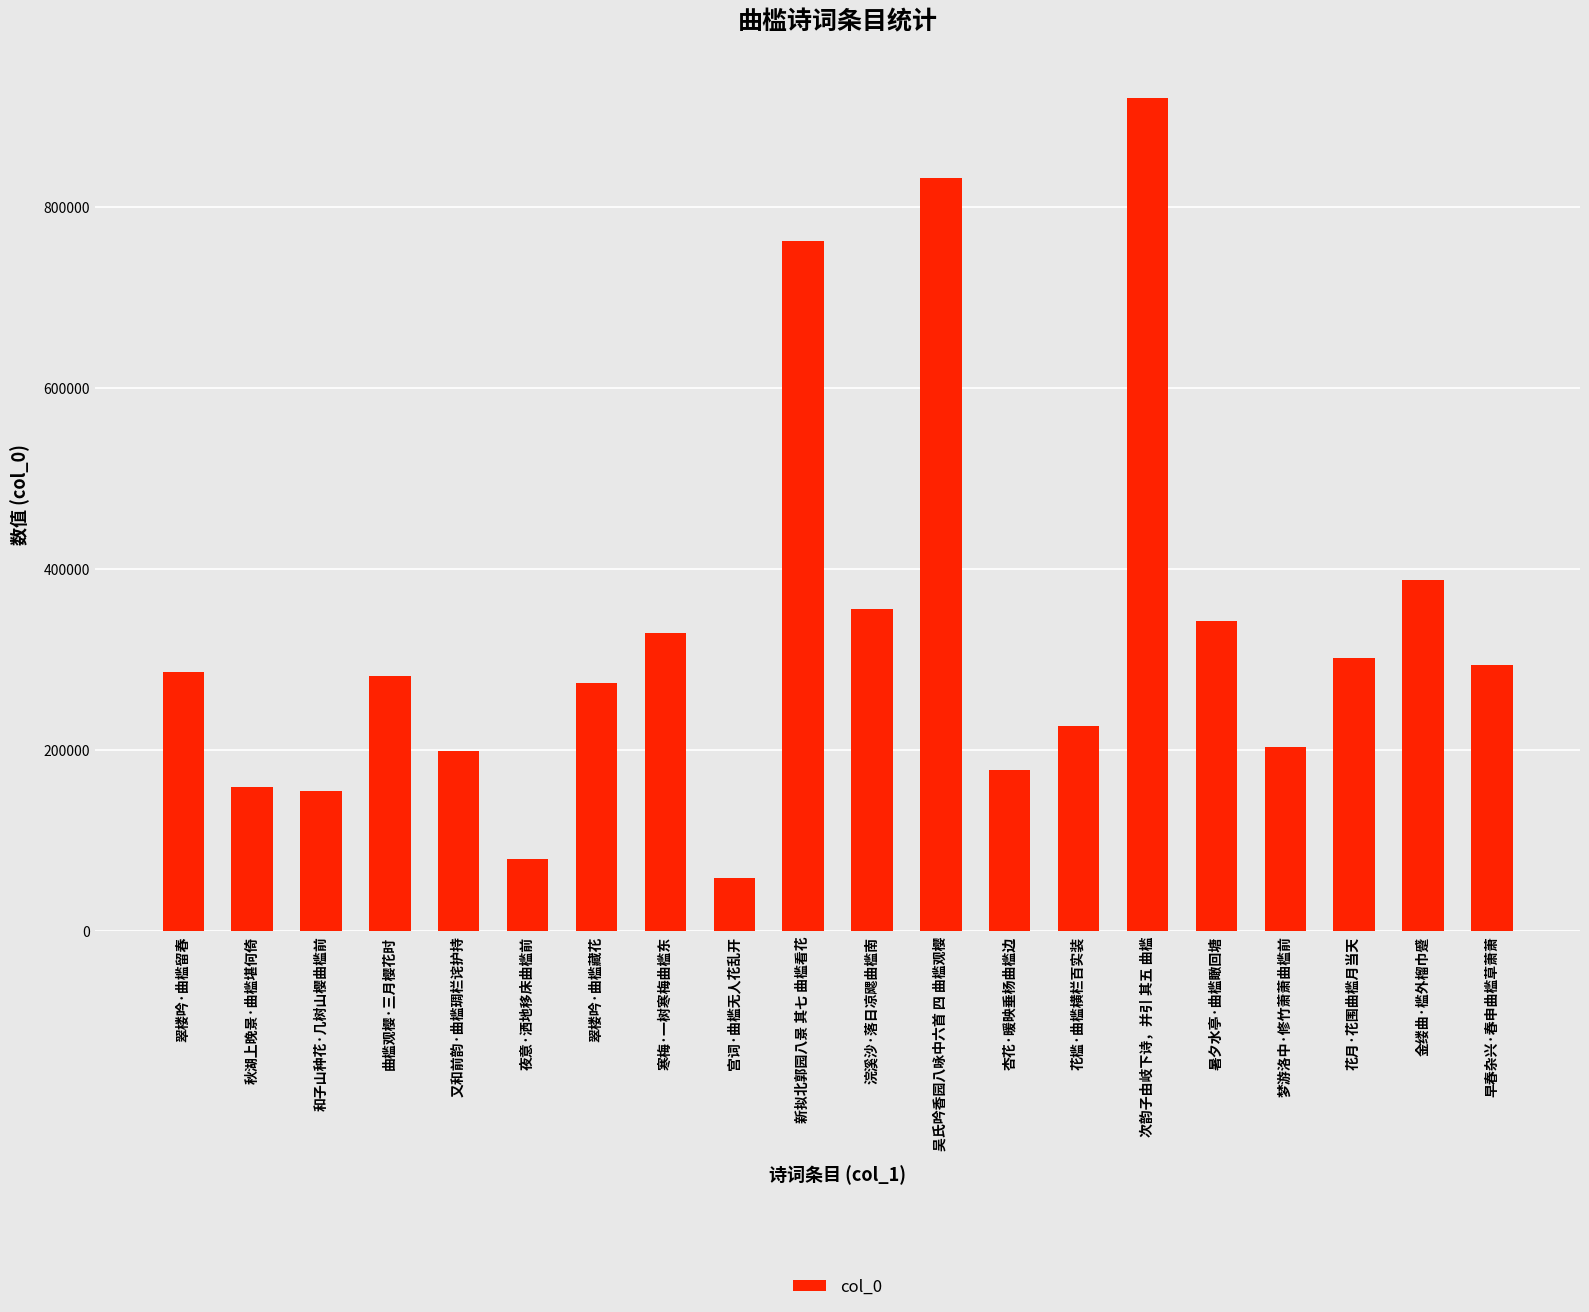

How many data points does each series have?

20